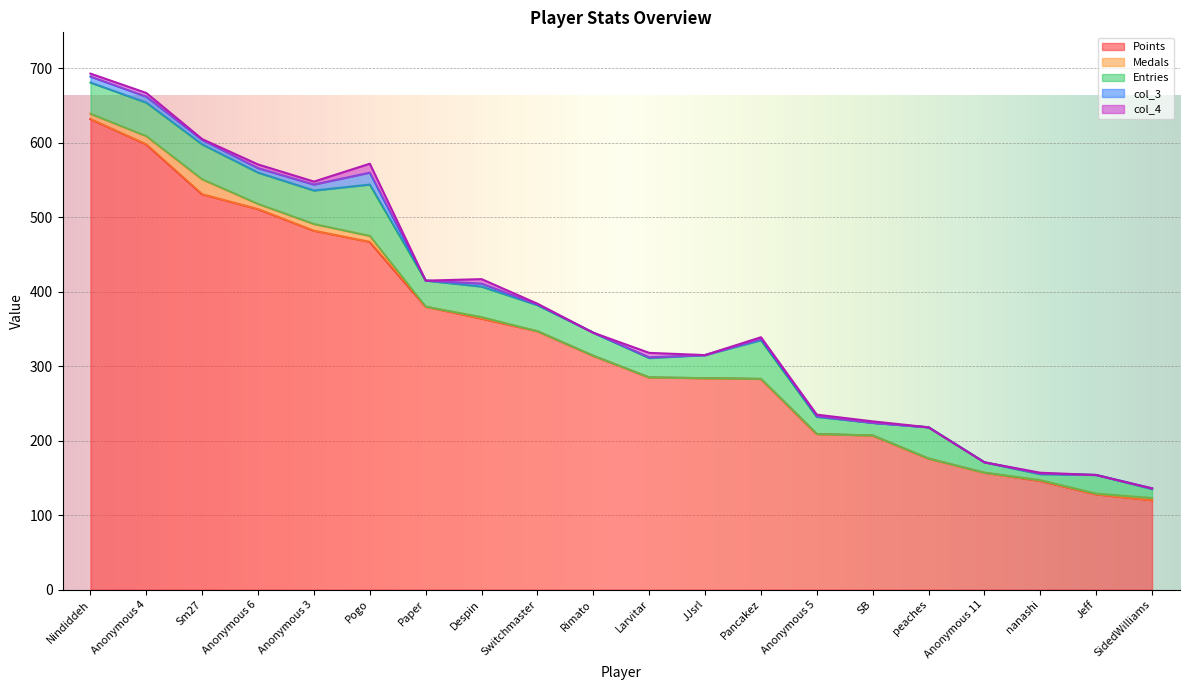

Is the value of col_4 at Switchmaster greater than the value of Entries at SidedWilliams?

No